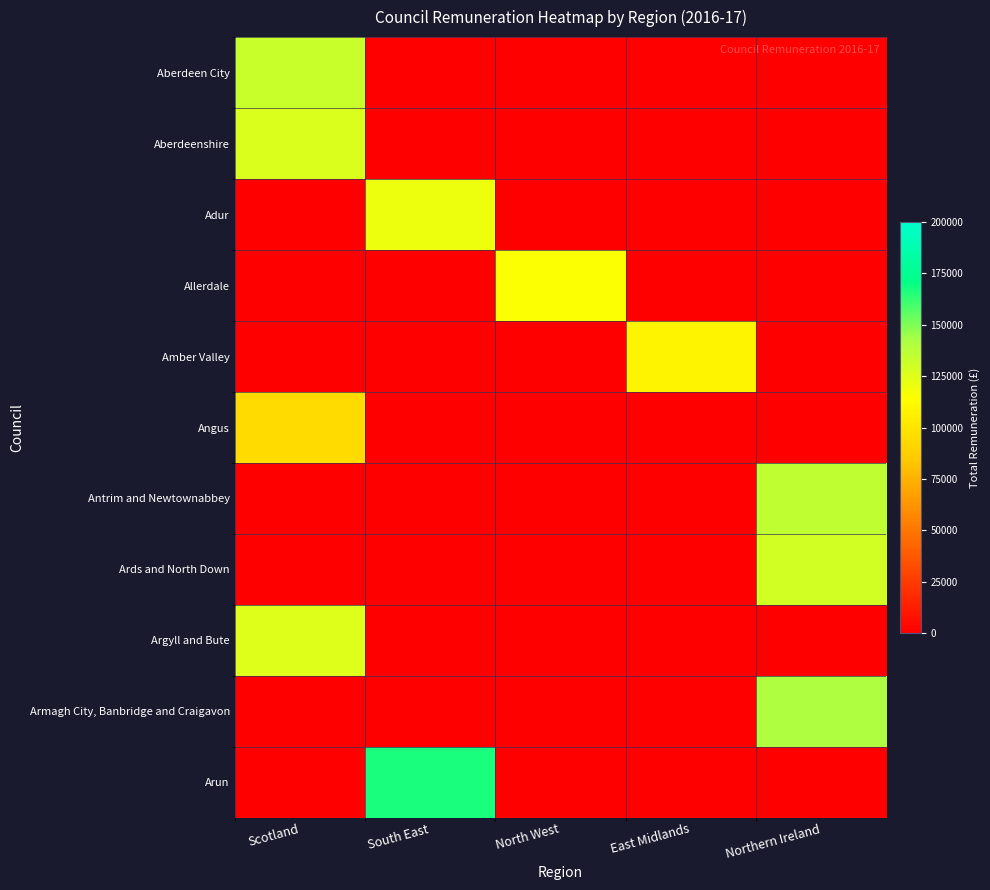

Which series has the widest spread of values?

Arun